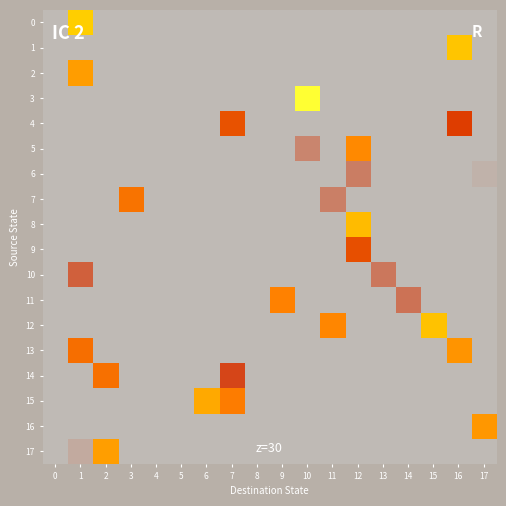

How many distinct data groups are displayed?

18